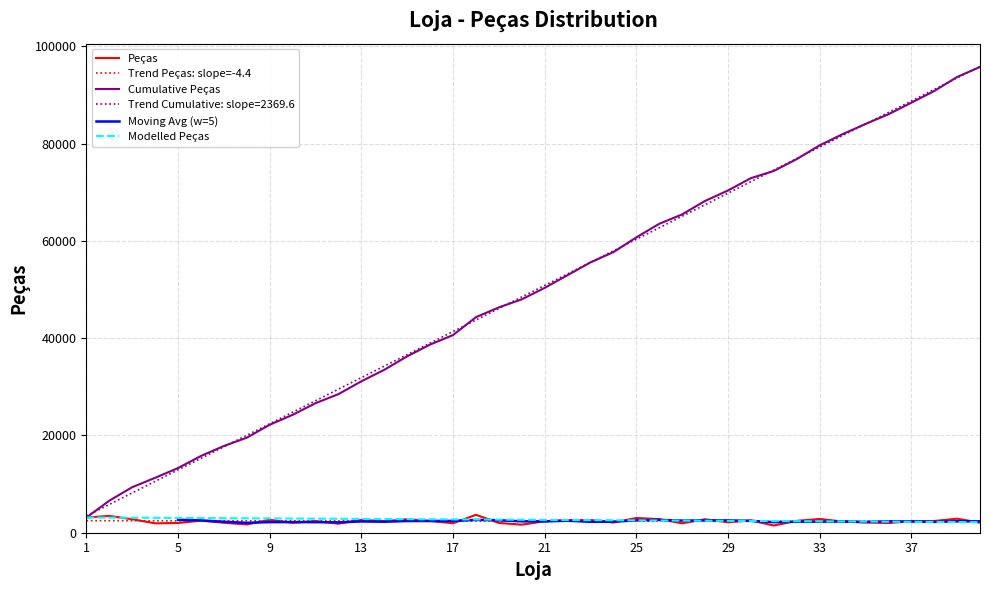

At which category does the chart reach its minimum across all series?

31